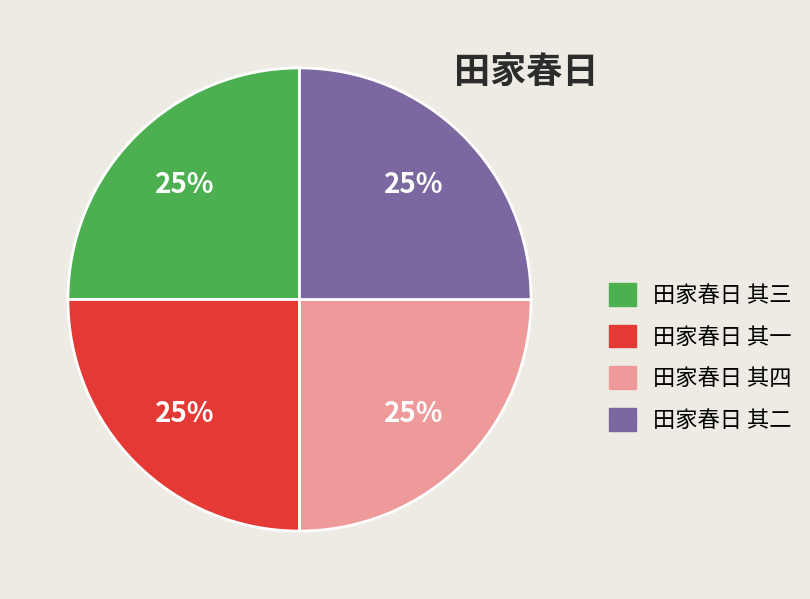

What is the ratio of the value at 田家春日 其一 to the value at 田家春日 其三?

1.0